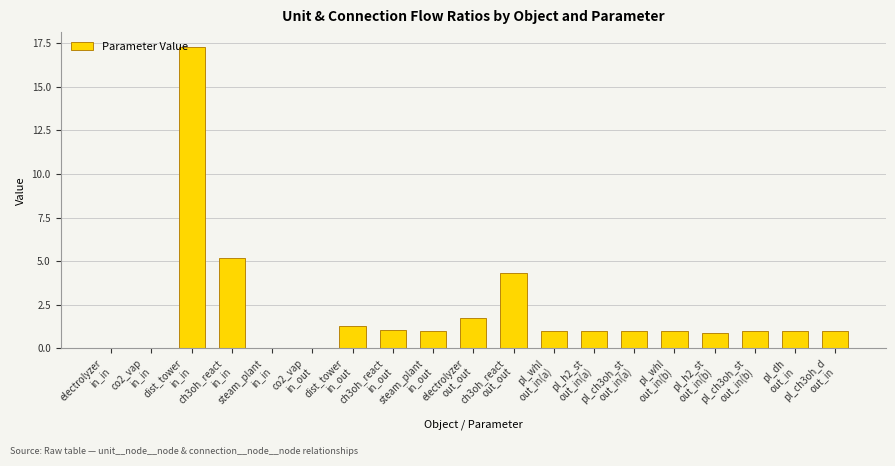

What is the sum of all values?

39.7